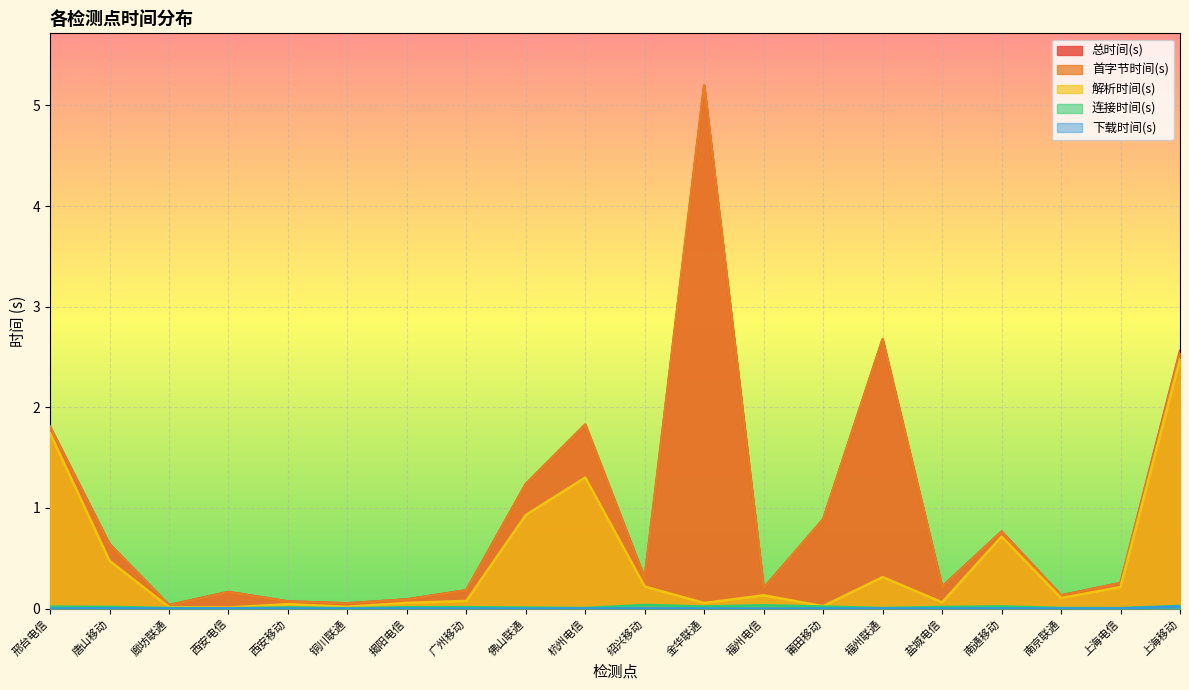

What is the greatest value displayed?

5.2